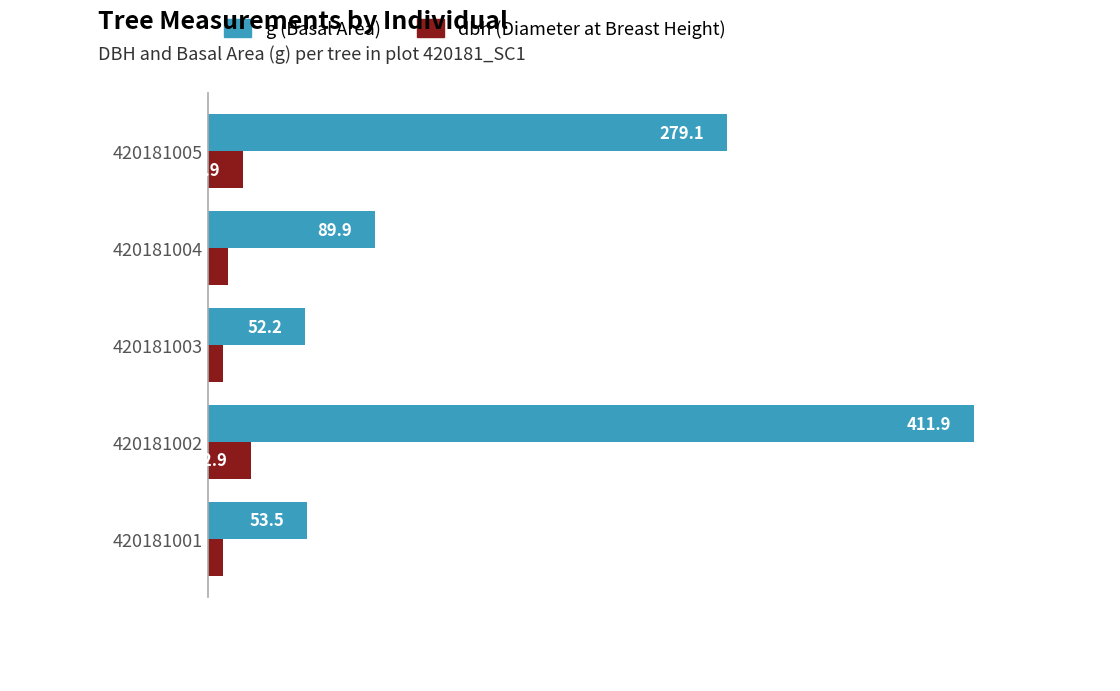

Which series has the largest range (max minus min)?

g (Basal Area)